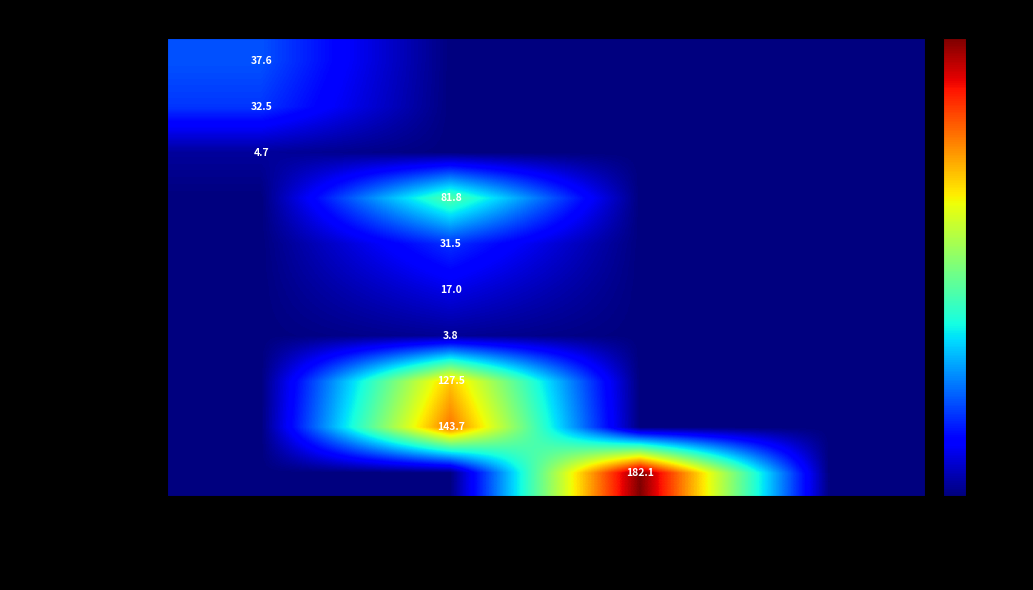

What is the spread (max minus min) of values at TV Two Weeks?

37.6